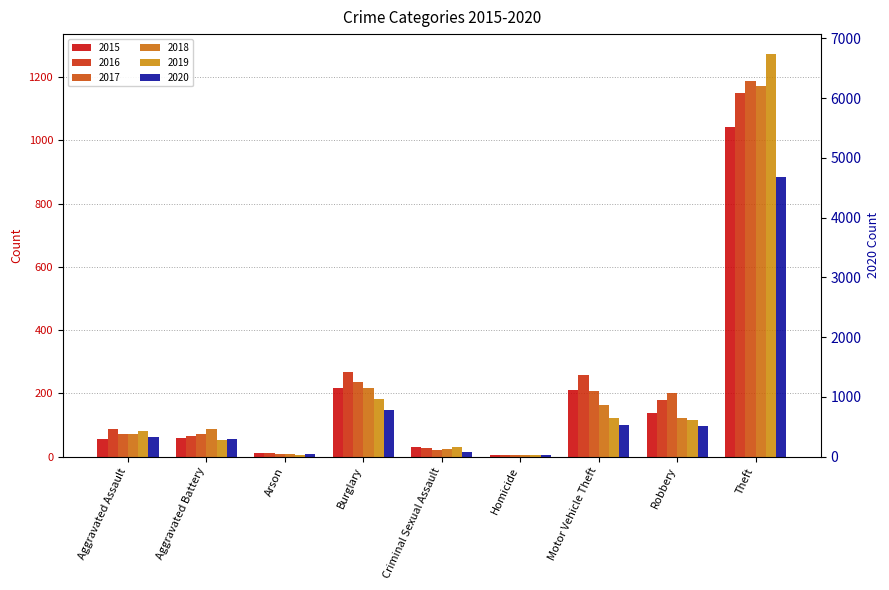

What is the highest value of the 2020 series?

884